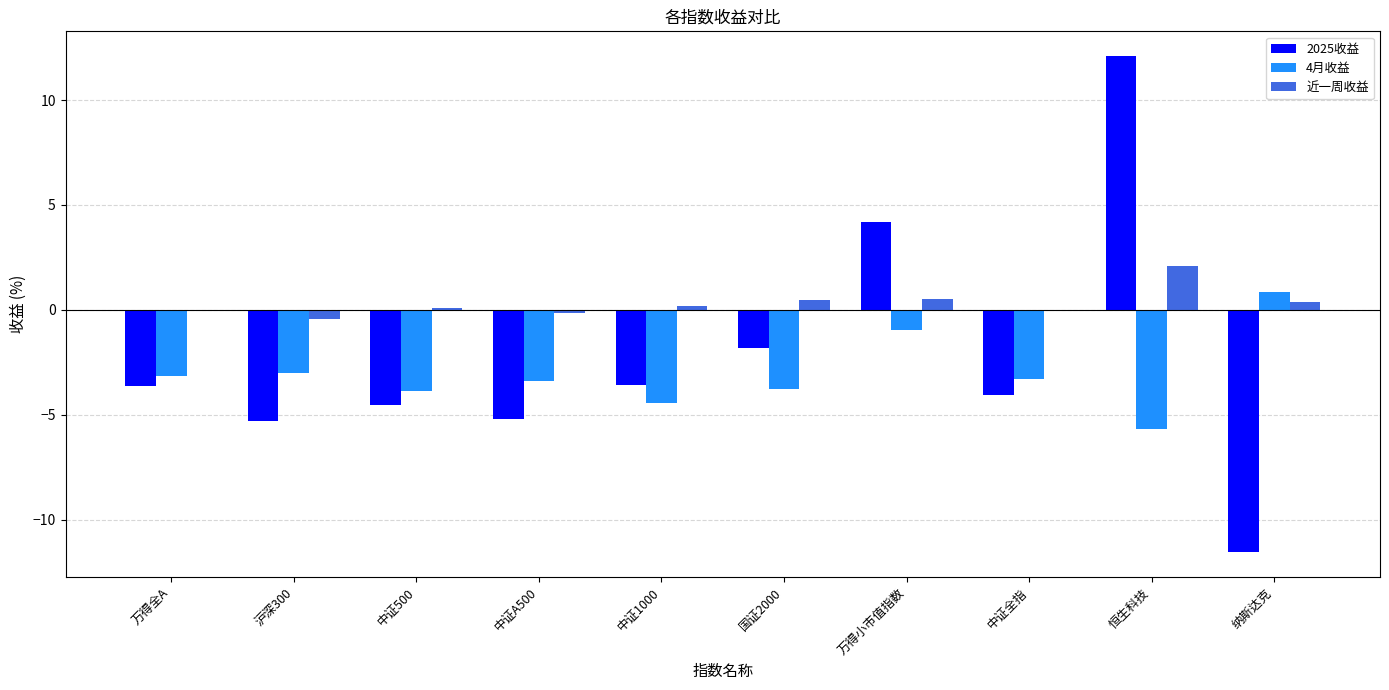

Is it true that 4月收益 equals -6.8 at 中证500?

False